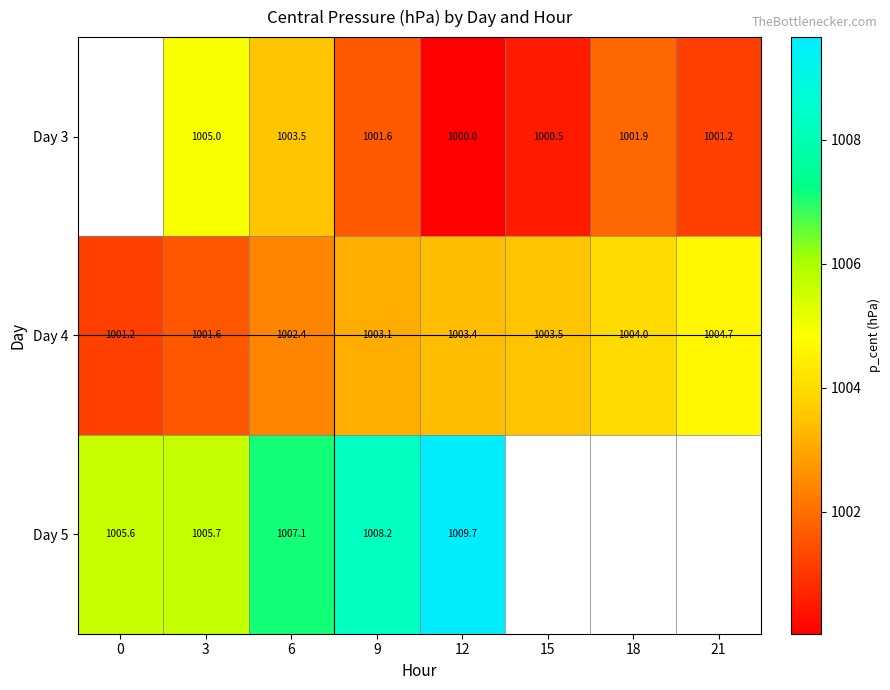

Is the value of Day 5 at 6 greater than the value of Day 4 at 21?

Yes